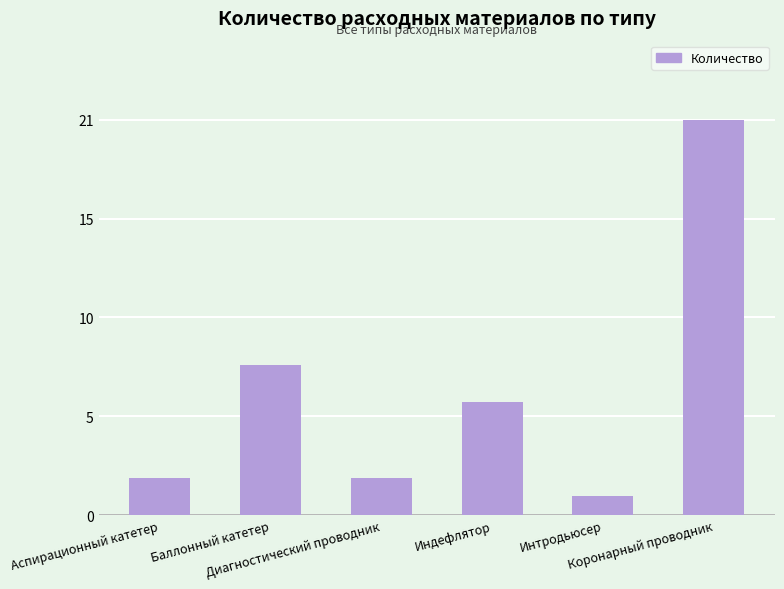

What is the difference between the values at Коронарный проводник and Аспирационный катетер?

19